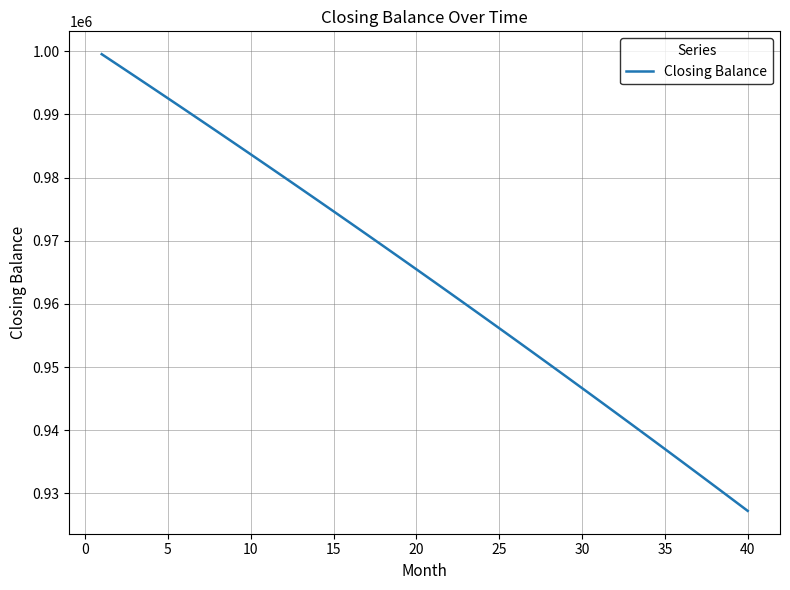

True or false: the data has more than 1 interior local peaks.

False